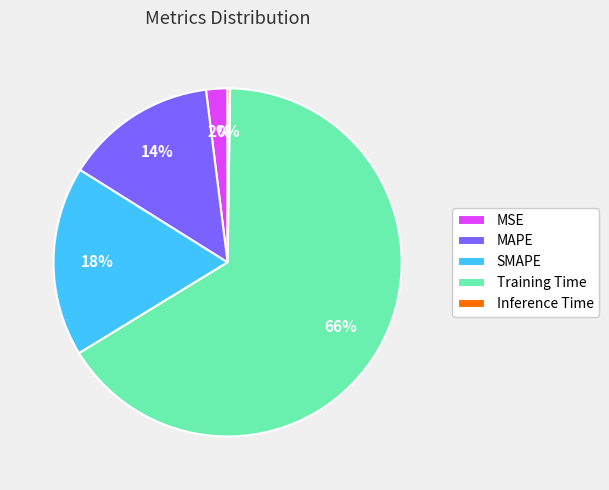

To the nearest percent, what is the difference between the largest and smallest slice percentages?

66%